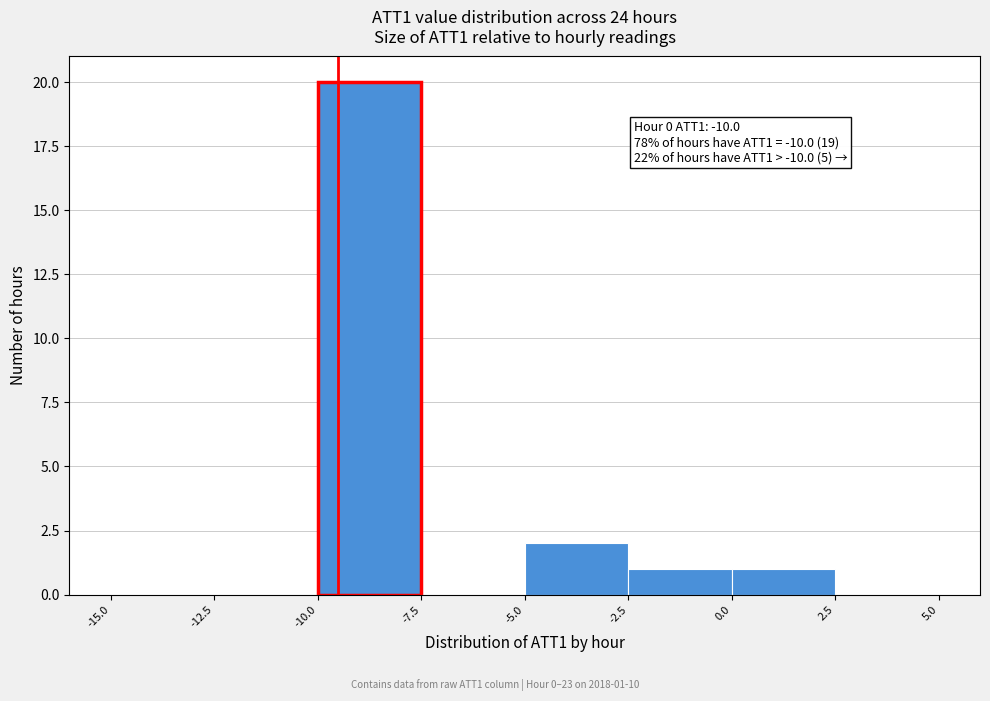

Over which range of the x-axis is the bar tallest?

-10.0 to -7.5